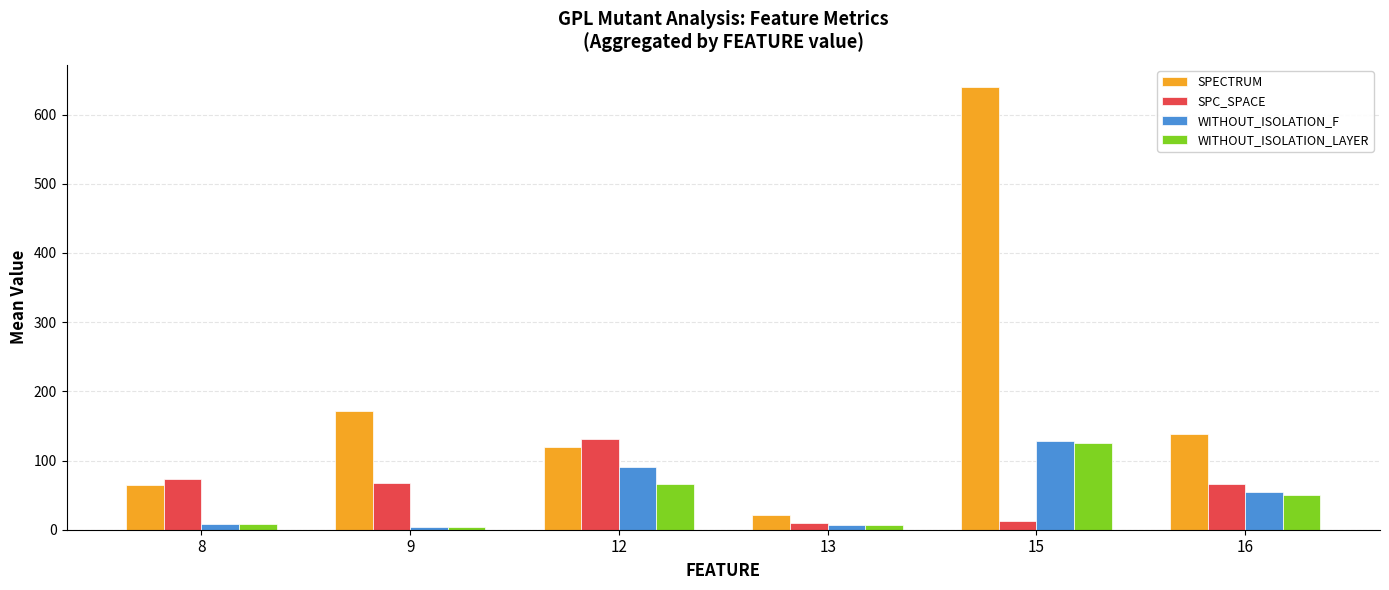

The SPC_SPACE series shows 68.0 at 9. True or false?

True